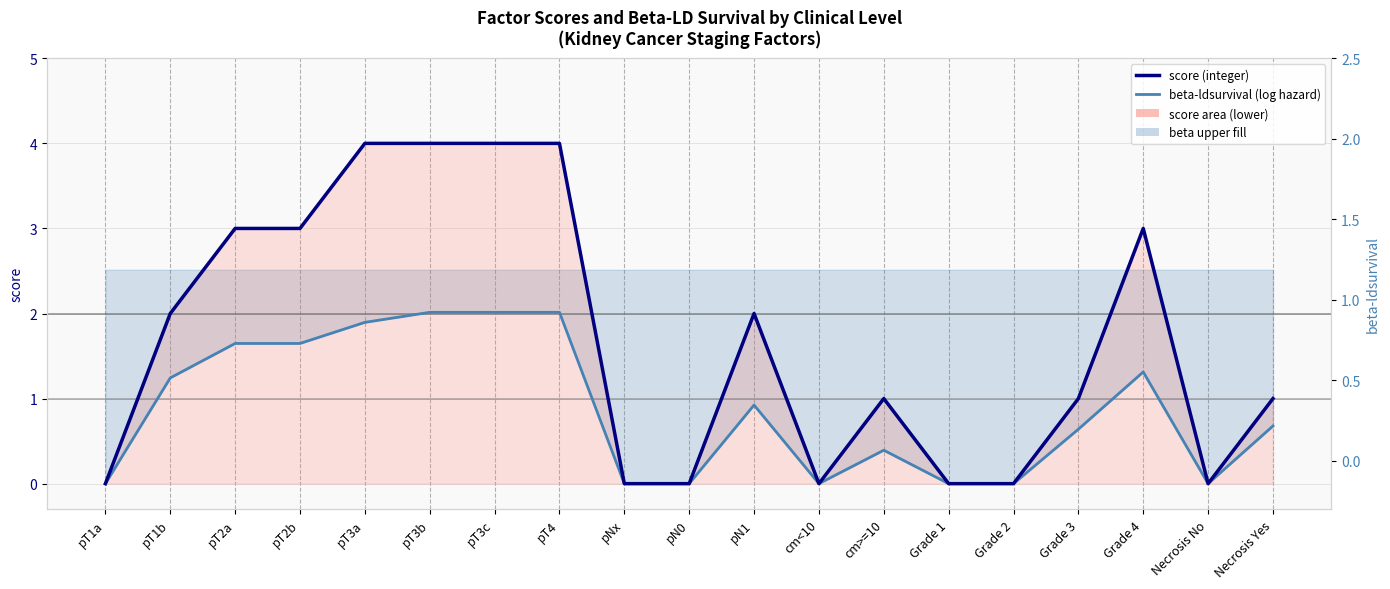

What is the greatest value displayed?

4.0